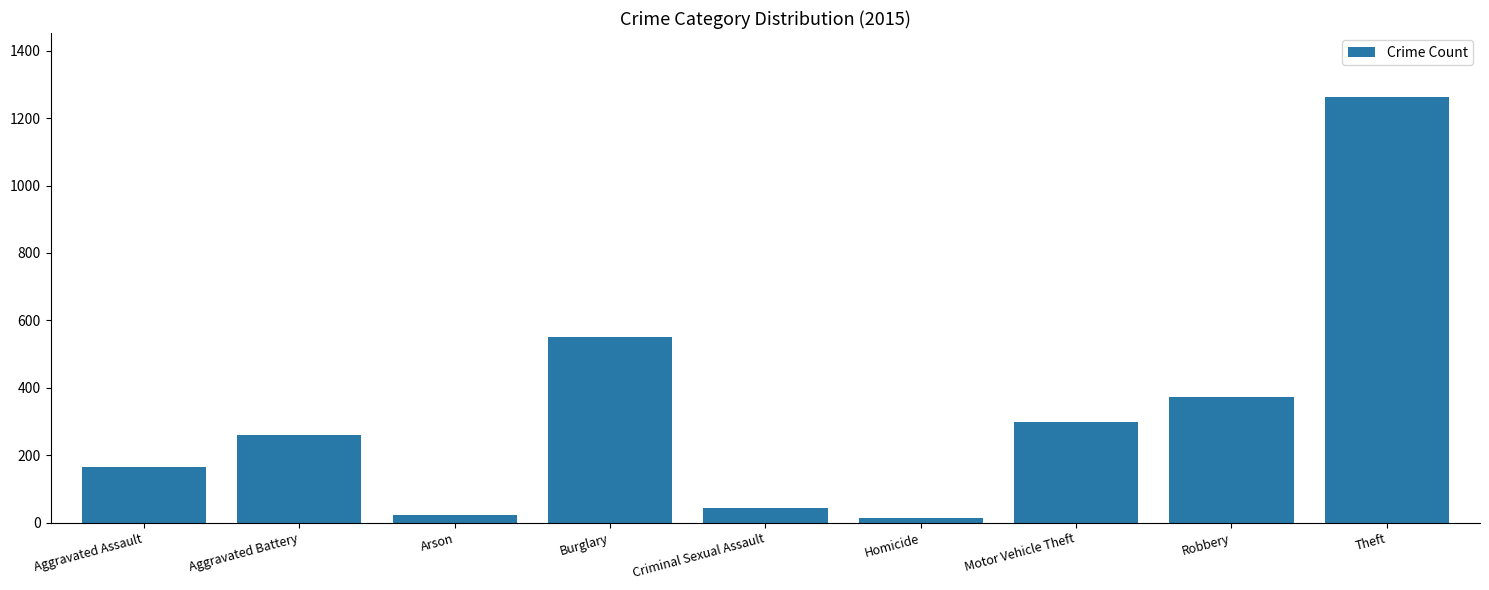

Which category has the highest value across all series?

Theft